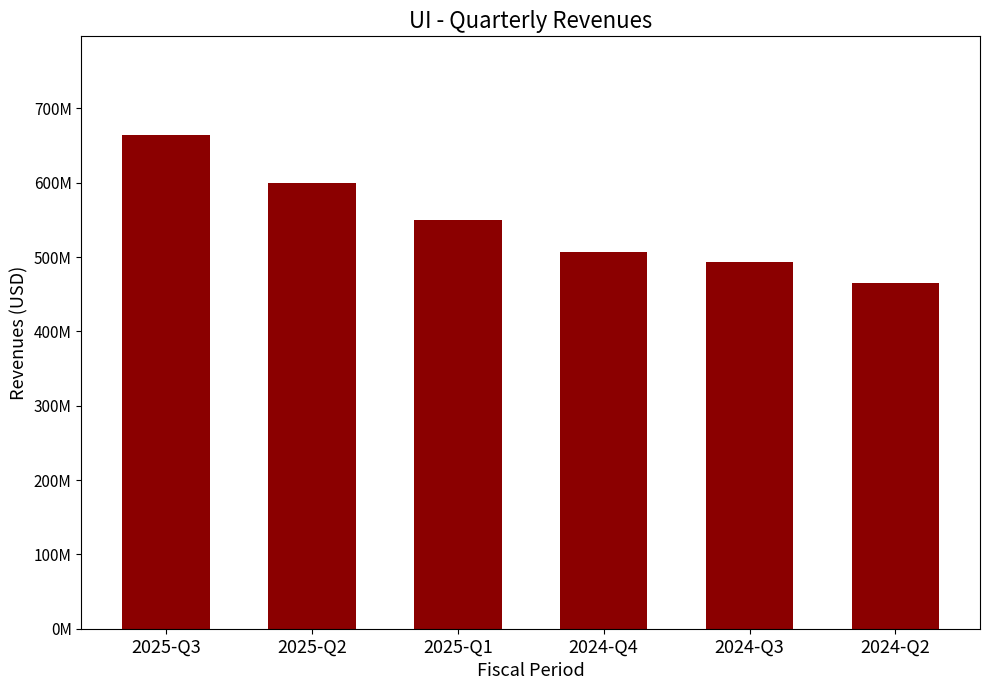

List the labels in order of value, largest first.

2025-Q3, 2025-Q2, 2025-Q1, 2024-Q4, 2024-Q3, 2024-Q2